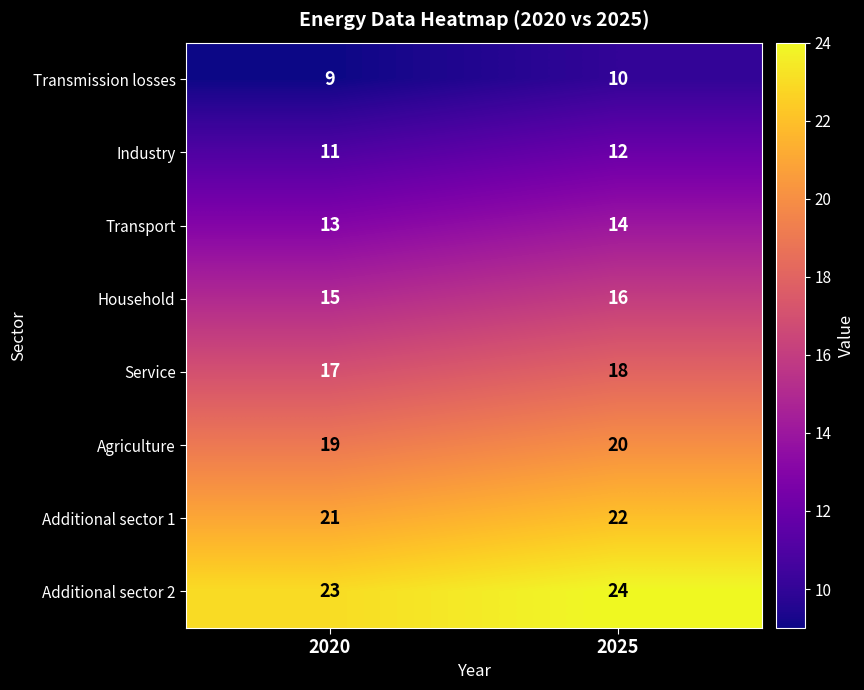

What is the average value of the Additional sector 1 series?

22